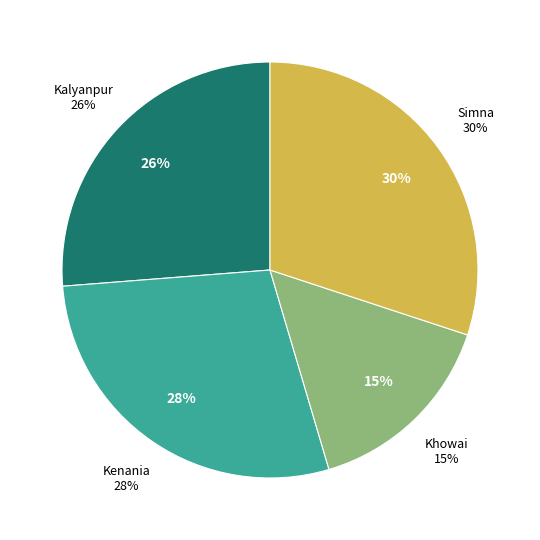

Rank the categories by value from highest to lowest.

Simna, Kenania, Kalyanpur, Khowai